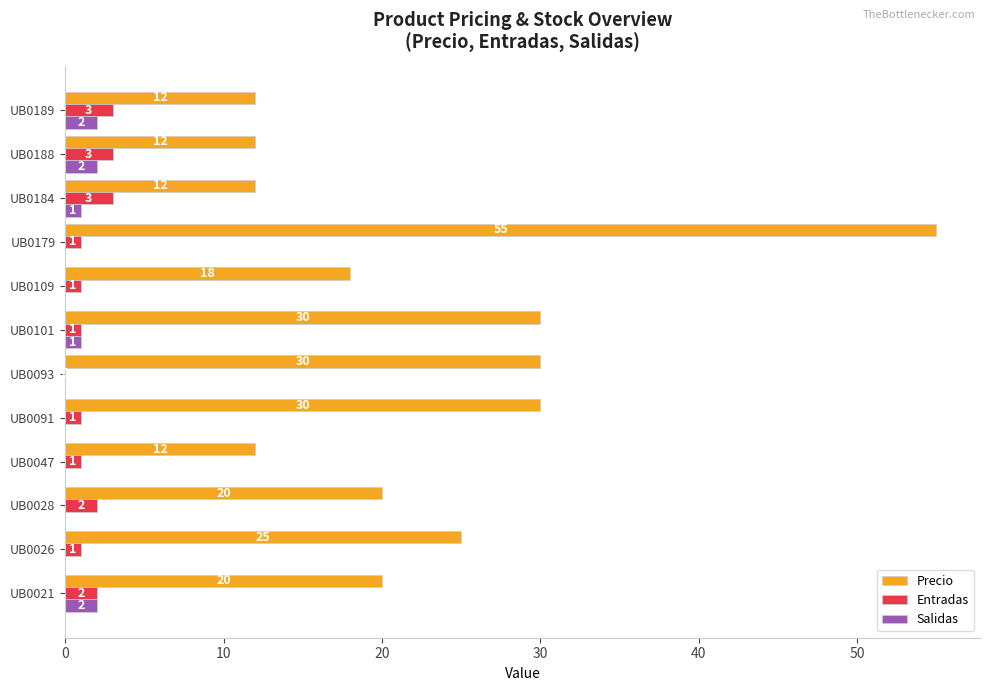

What is the average value of the Precio series?

23